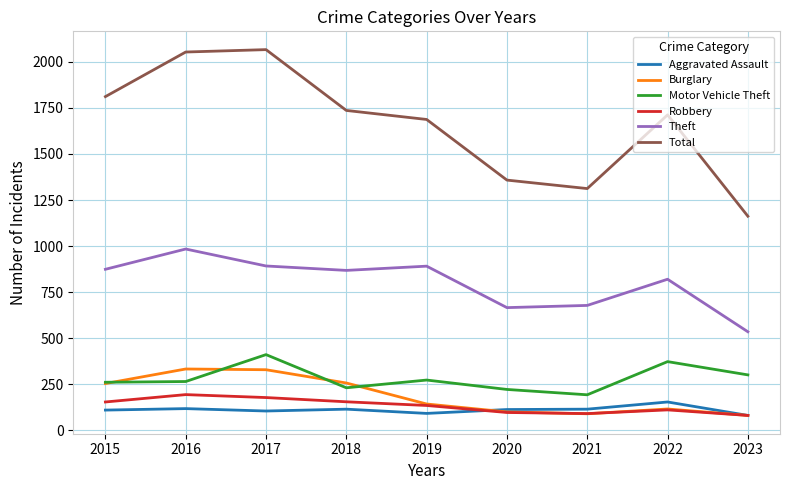

How many distinct data groups are displayed?

6